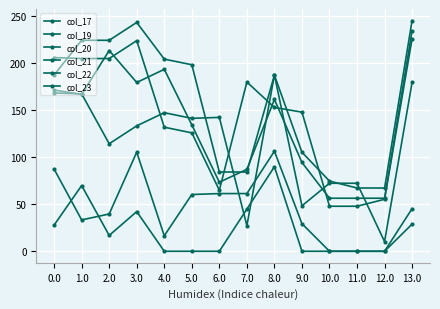

What is the sum of the col_20 values at 6.0 and 5.0?

190.7